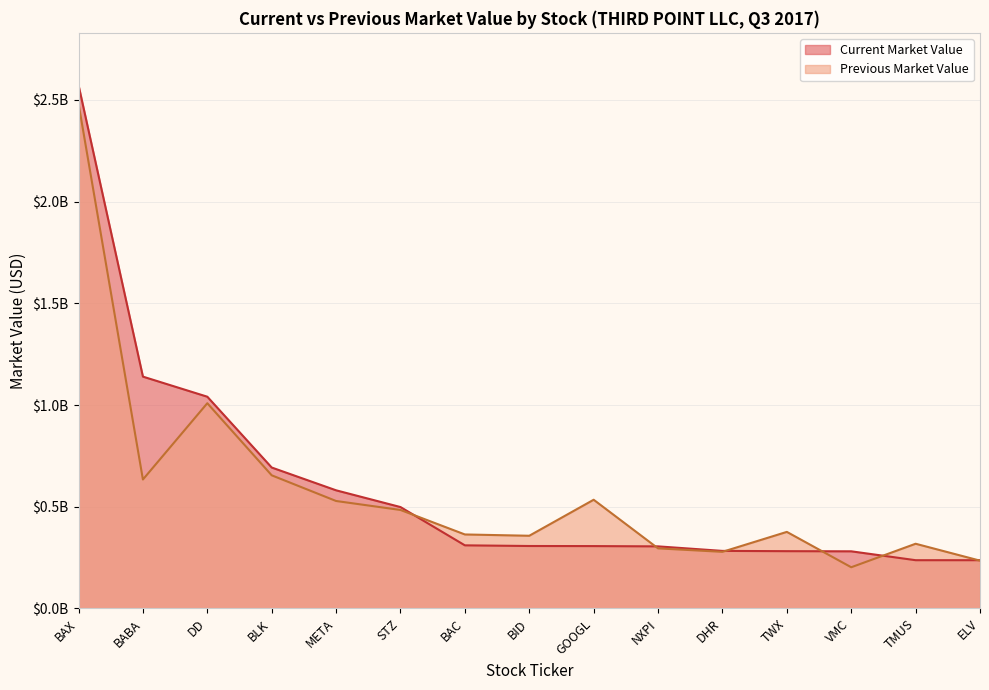

What is the total value across all series at VMC?

483748000